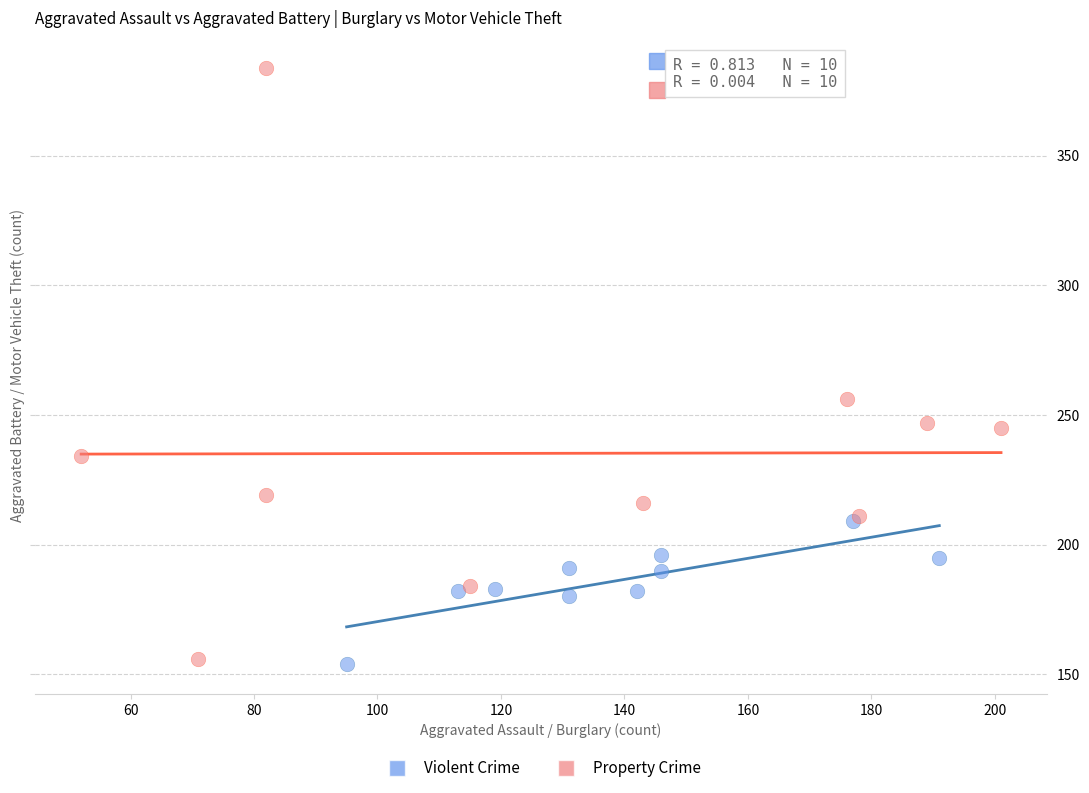

What are all the series names shown in the legend?

Violent Crime, Property Crime